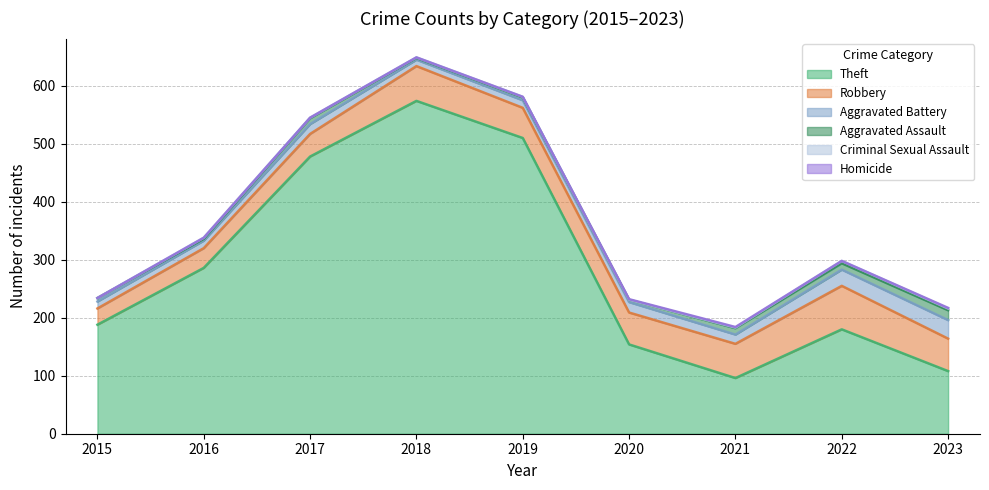

At which label does Robbery first exceed 55?

2018